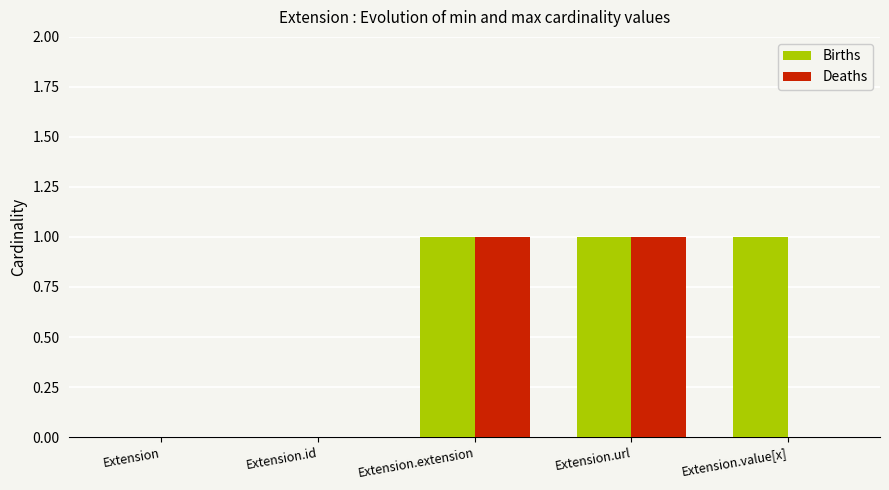

Is the value of Deaths at Extension.url greater than the value of Births at Extension?

Yes